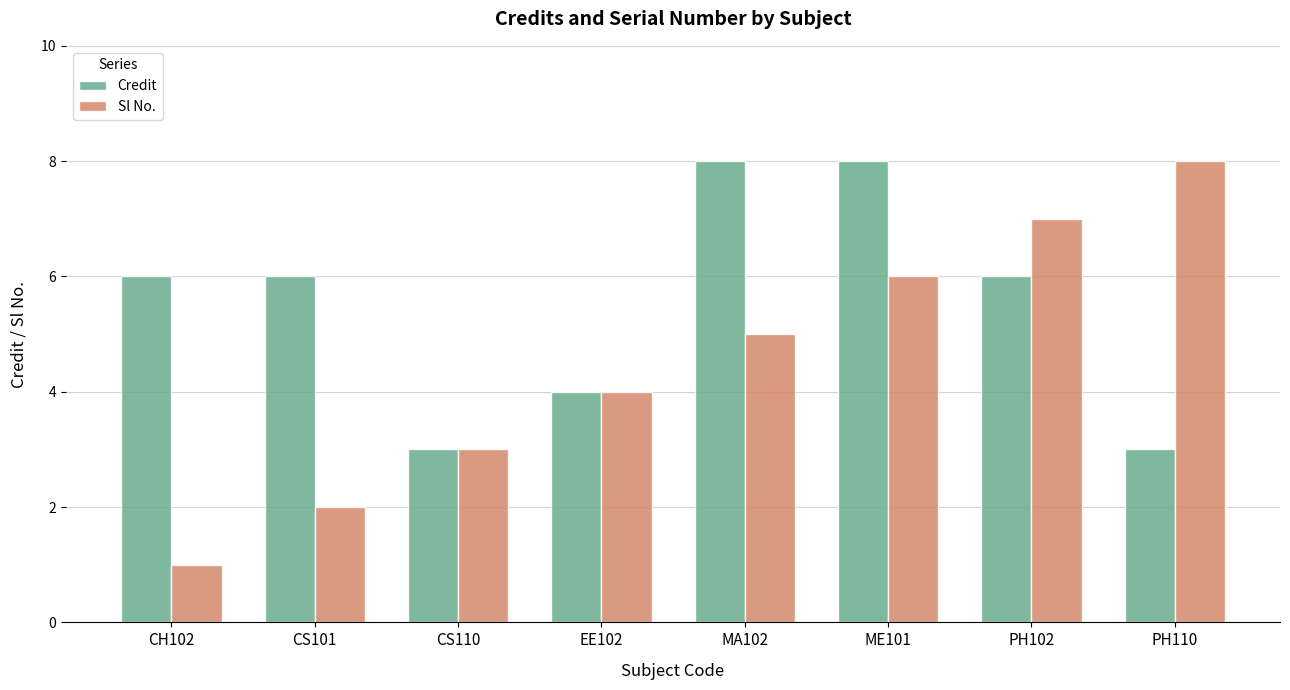

What is the label of the 7th bar from the left?

PH102